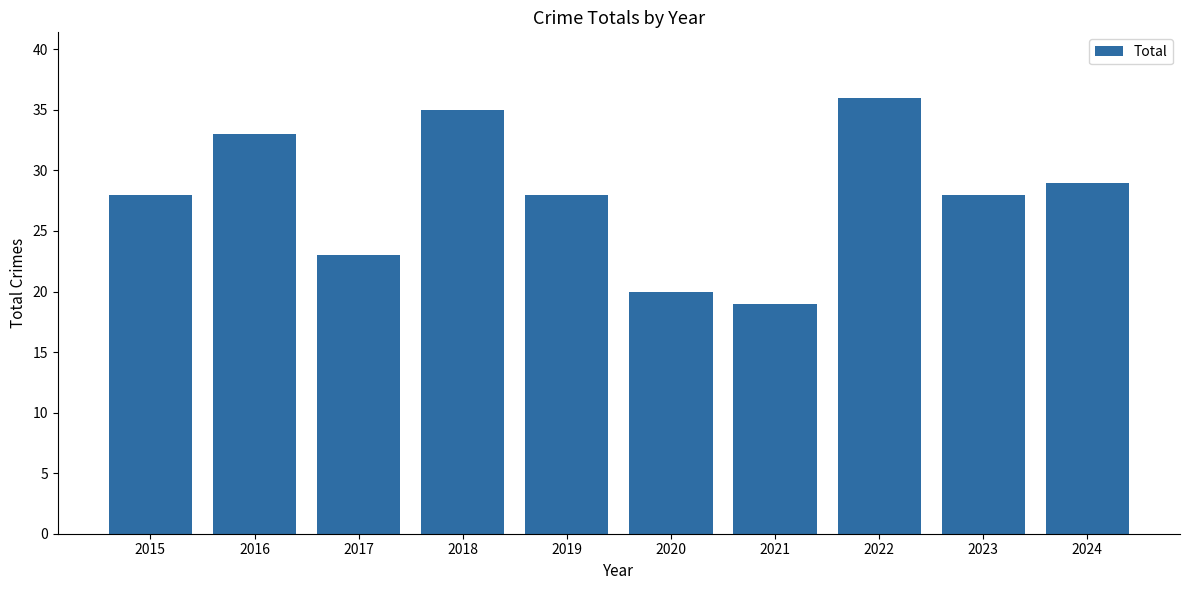

What is the change in value from 2016 to 2021?

-14